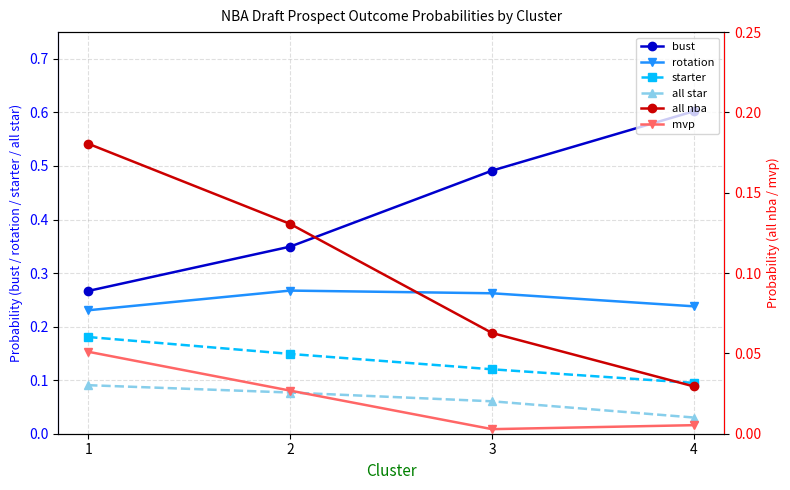

The value of bust at 3 is 0.7. True or false?

False